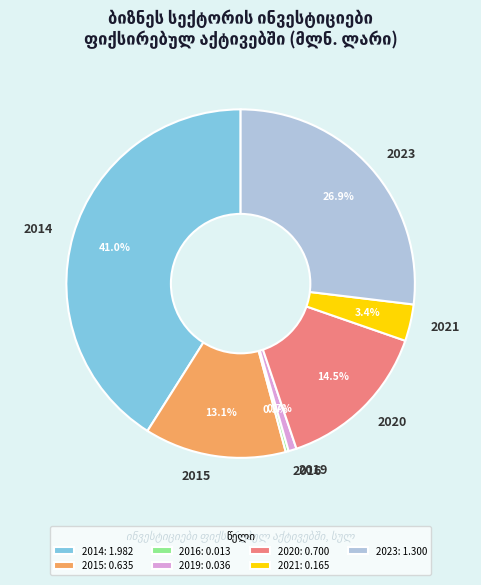

Is it true that 2019 is 11% of the pie?

False